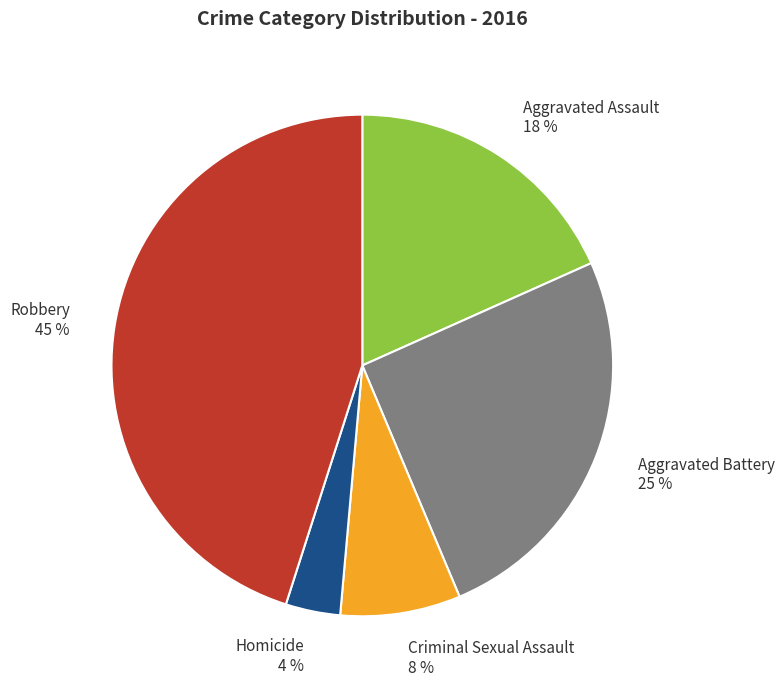

Rank the categories by value from highest to lowest.

Robbery, Aggravated Battery, Aggravated Assault, Criminal Sexual Assault, Homicide